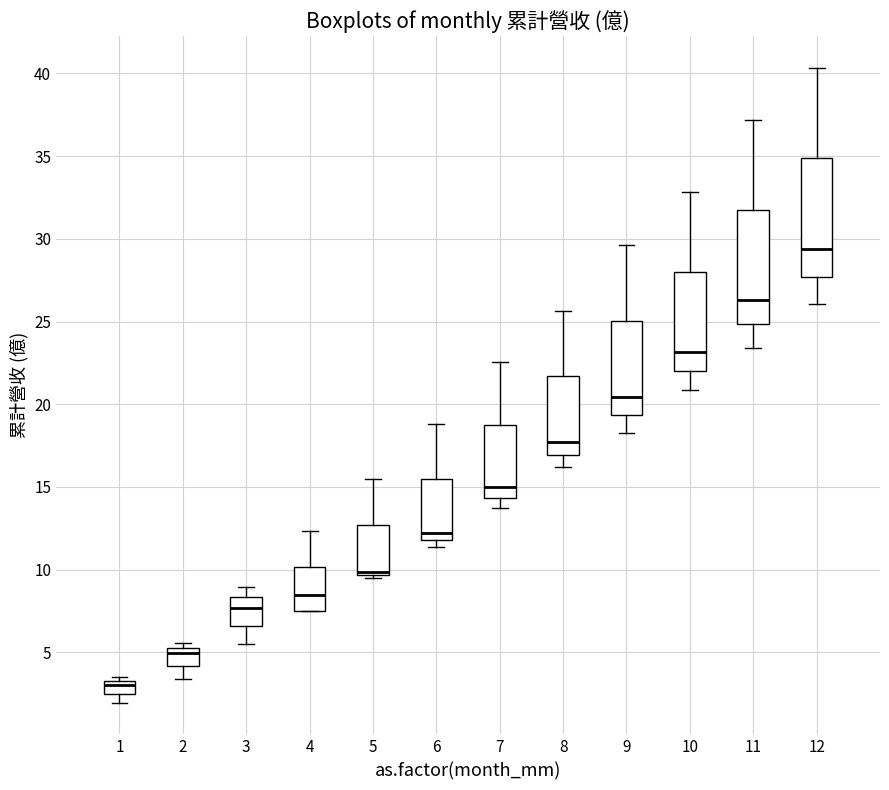

Reading left to right, read every box against the y-axis: the position of its median line, the range the box covers, and the ends of its whiskers. The values are not printed on the chart, so give them approximately, as read against the axis.

1: median 3.0, box 2.5 to 3.5, whiskers 2.0 to 3.5 (just above the box's upper edge)
2: median 5.0, box 4.0 to 5.5, whiskers 3.5 to 5.5 (just above the box's upper edge)
3: median 7.5, box 6.5 to 8.5, whiskers 5.5 to 9.0
4: median 8.5, box 7.5 to 10.0, whiskers 7.5 to 12.5
5: median 10.0, box 9.5 to 12.5, whiskers 9.5 (just below the box's lower edge) to 15.5
6: median 12.0 (just above the box's lower edge), box 12.0 to 15.5, whiskers 11.5 to 19.0
7: median 15.0, box 14.5 to 19.0, whiskers 13.5 to 22.5
8: median 17.5, box 17.0 to 21.5, whiskers 16.0 to 25.5
9: median 20.5, box 19.5 to 25.0, whiskers 18.5 to 29.5
10: median 23.0, box 22.0 to 28.0, whiskers 21.0 to 33.0
11: median 26.5, box 25.0 to 31.5, whiskers 23.5 to 37.0
12: median 29.5, box 27.5 to 35.0, whiskers 26.0 to 40.5